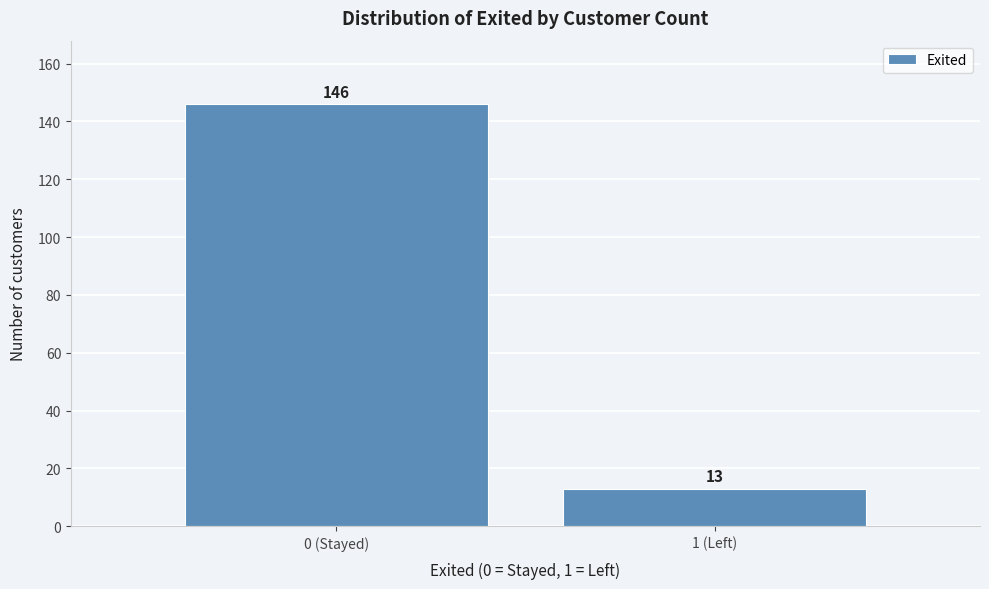

Reading left to right, transcribe all the data shown in this chart.

0 (Stayed)=146	1 (Left)=13